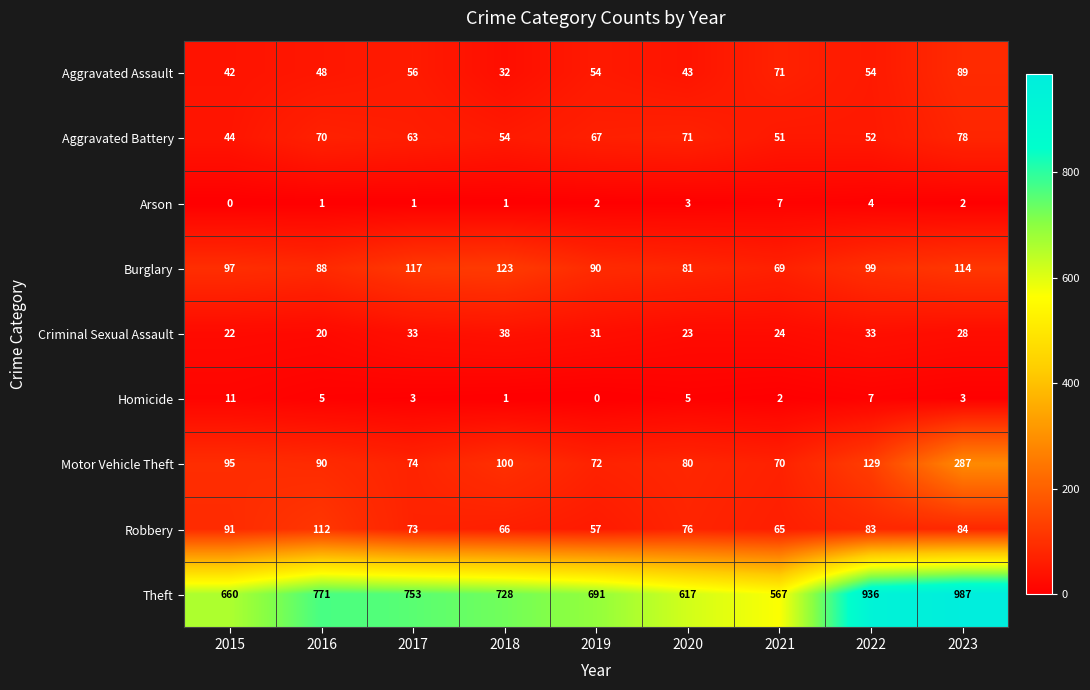

Rank the series by their maximum value, from lowest to highest.

Arson, Homicide, Criminal Sexual Assault, Aggravated Battery, Aggravated Assault, Robbery, Burglary, Motor Vehicle Theft, Theft